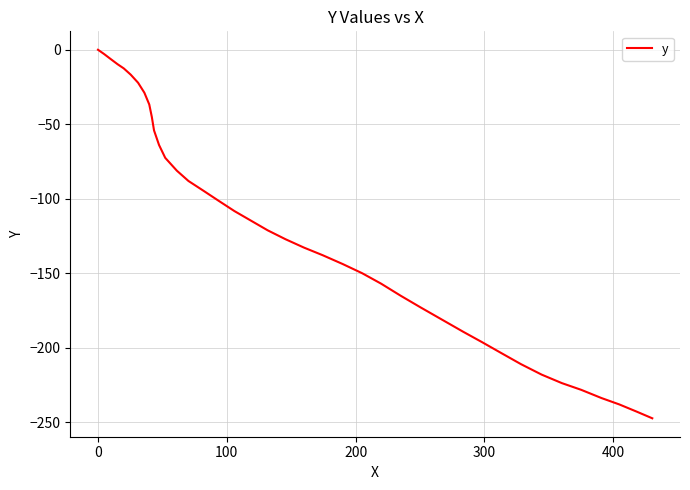

How many lines are shown in the chart?

1